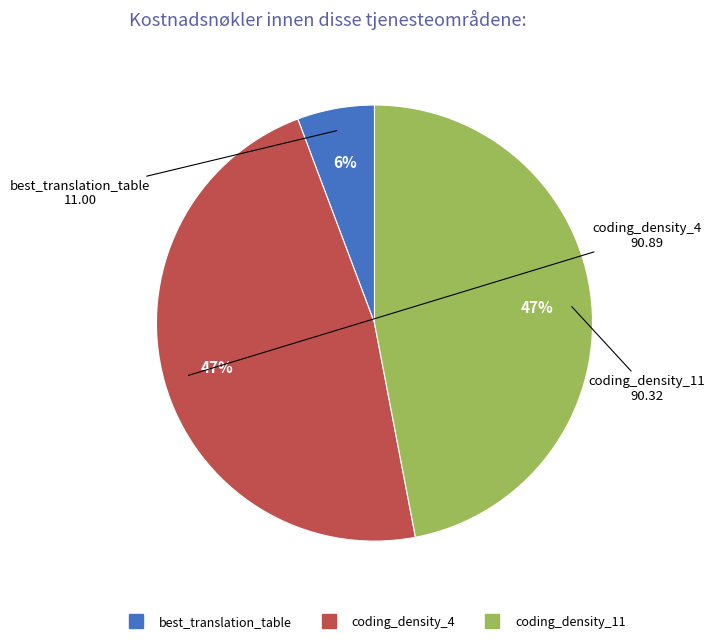

Which category has the smallest portion of the pie?

best_translation_table